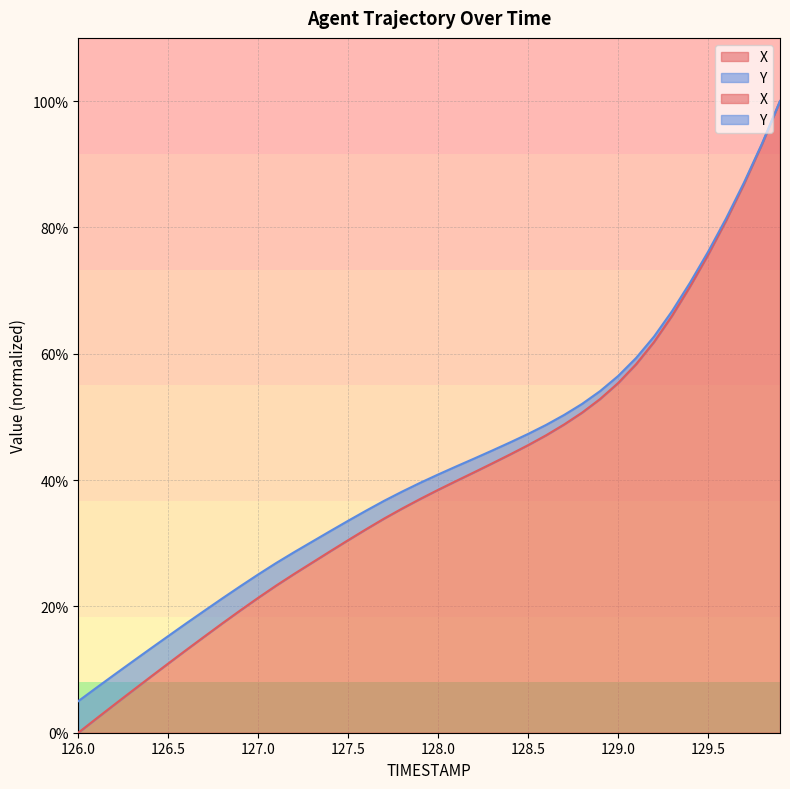

What is the greatest value displayed?

100.0